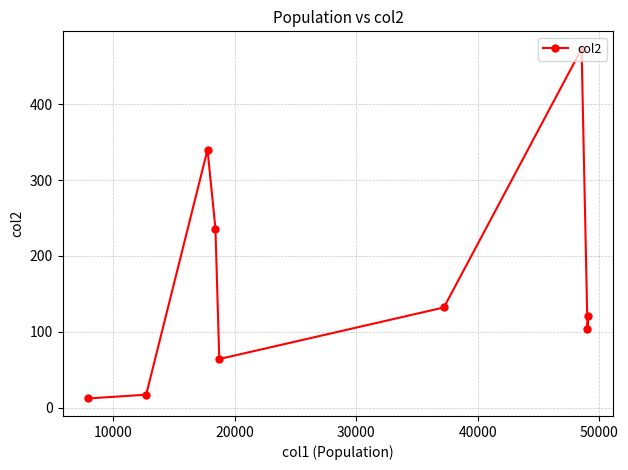

What is the sum of all values?

1499